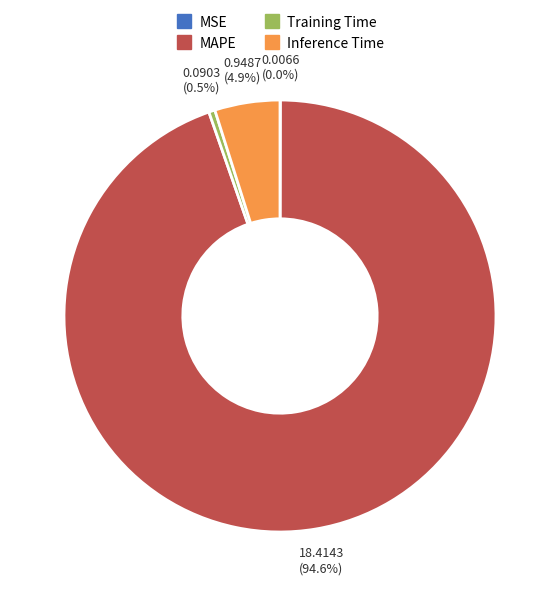

What percentage is the Inference Time slice, to the nearest percent?

5%